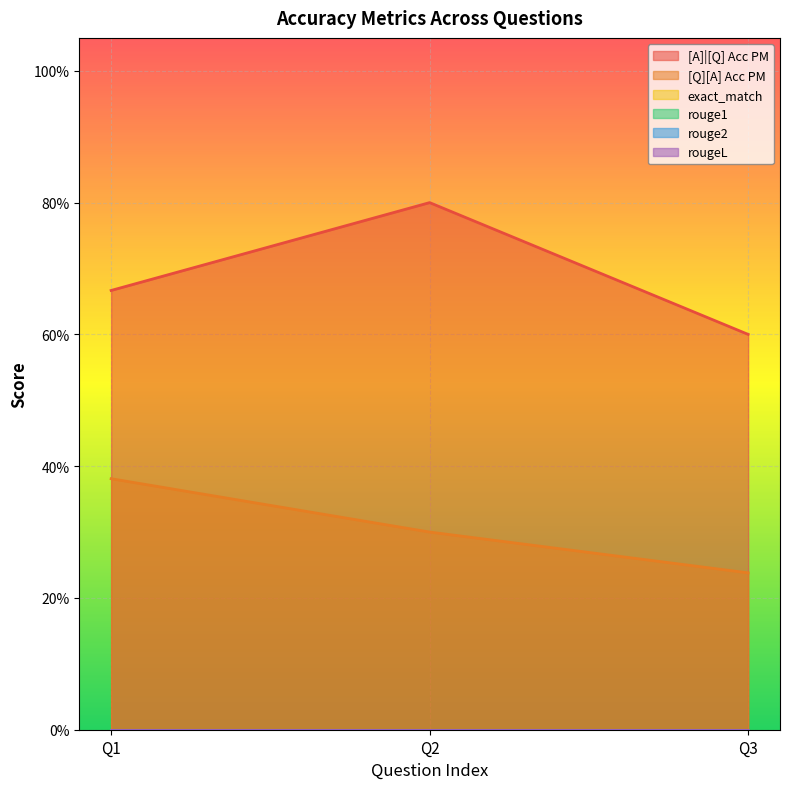

What is the total value across all series at 0?

1.0